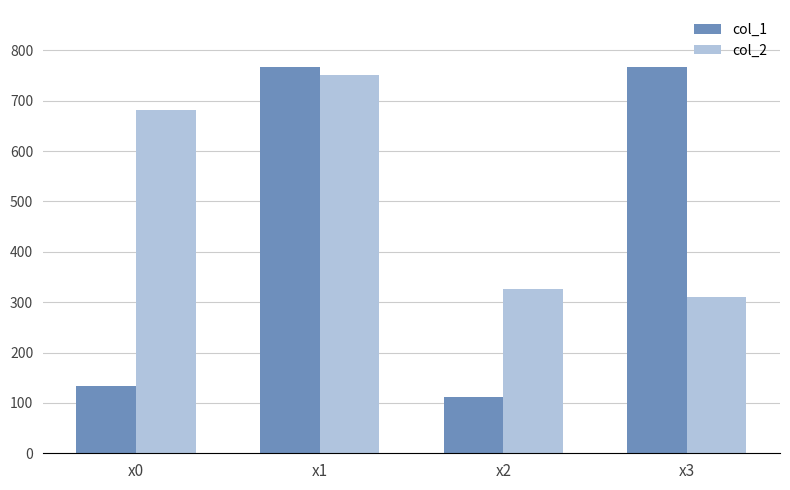

What is the value of the col_2 bar at the 2nd from the left?

751.9